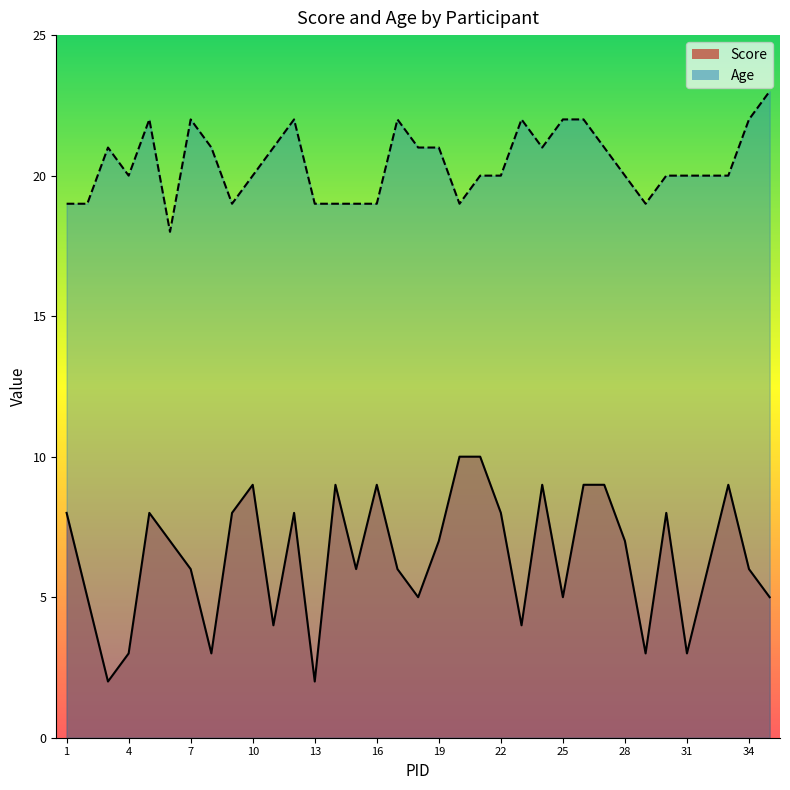

Reading right to left, extract all data points from this chart.

Score: 35=5	34=6	33=9	32=6	31=3	30=8	29=3	28=7	27=9	26=9	25=5	24=9	23=4	22=8	21=10	20=10	19=7	18=5	17=6	16=9	15=6	14=9	13=2	12=8	11=4	10=9	9=8	8=3	7=6	6=7	5=8	4=3	3=2	2=5	1=8
Age: 35=23	34=22	33=20	32=20	31=20	30=20	29=19	28=20	27=21	26=22	25=22	24=21	23=22	22=20	21=20	20=19	19=21	18=21	17=22	16=19	15=19	14=19	13=19	12=22	11=21	10=20	9=19	8=21	7=22	6=18	5=22	4=20	3=21	2=19	1=19